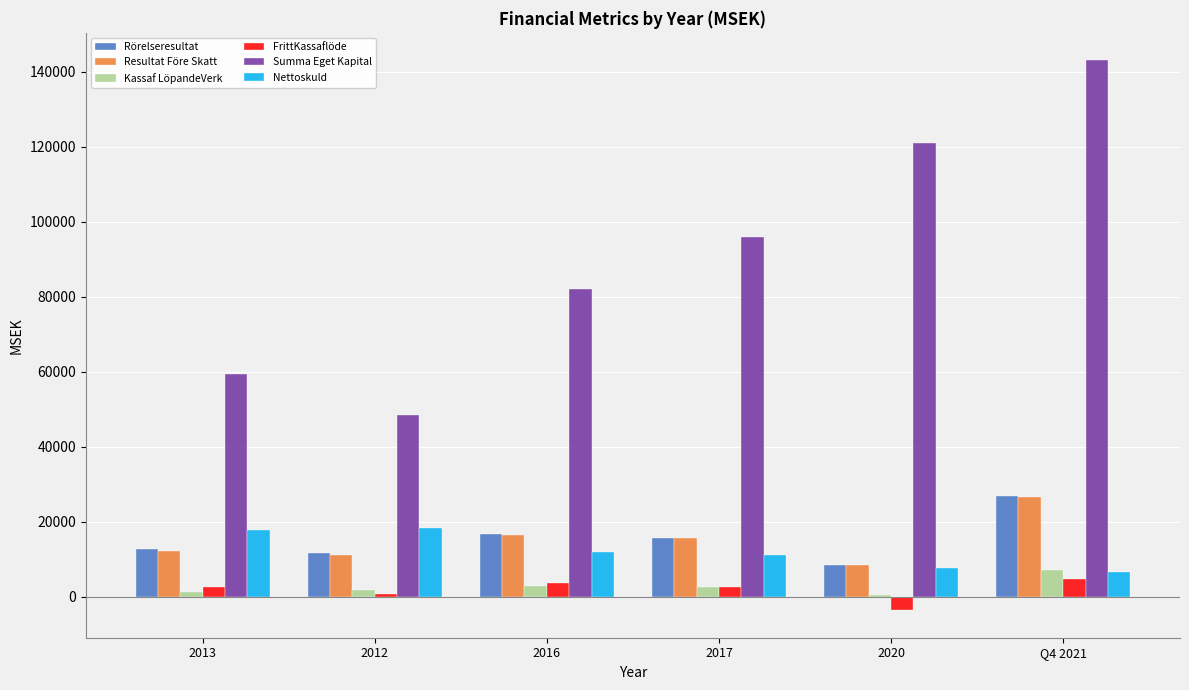

Which series has the largest total across all categories?

Summa Eget Kapital